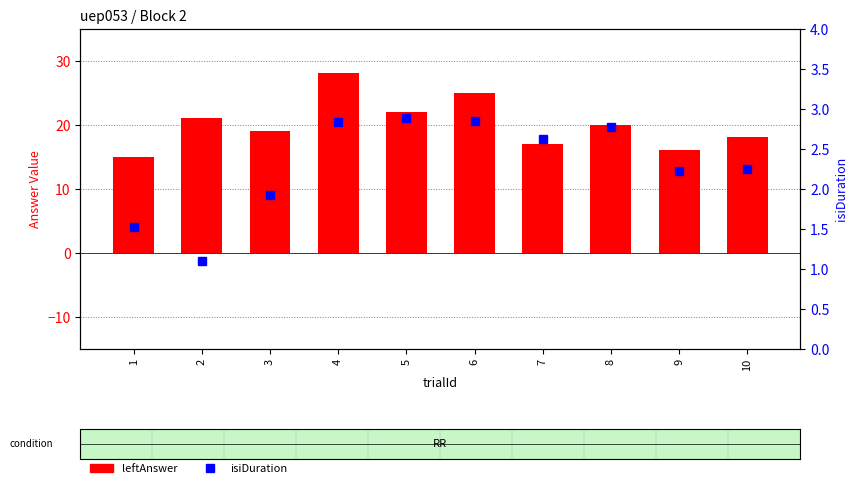

What is the difference between the highest and lowest values at 8?

17.2